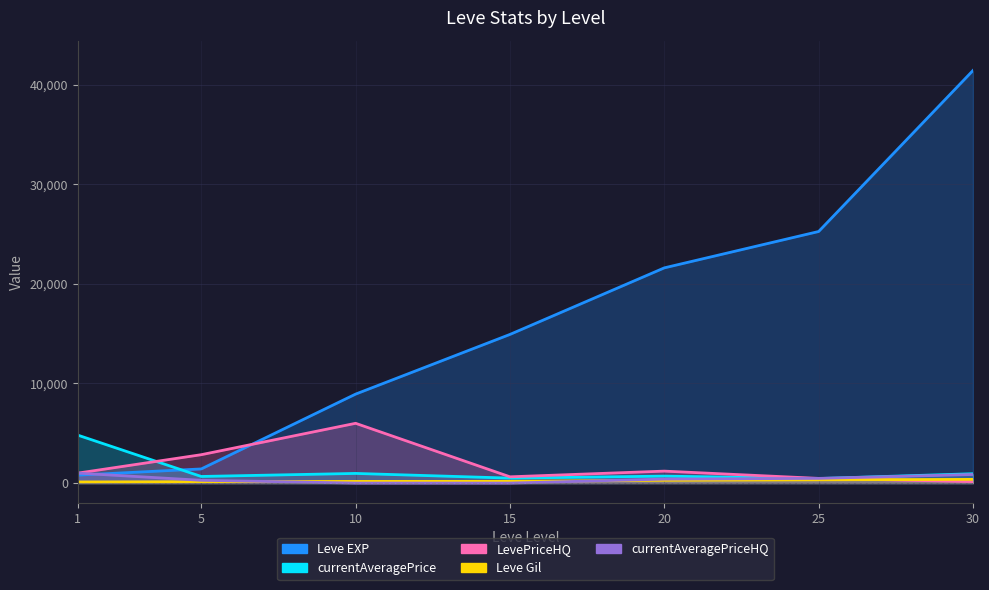

Between which two adjacent categories do LevePriceHQ and Leve EXP first intersect?

5 and 10